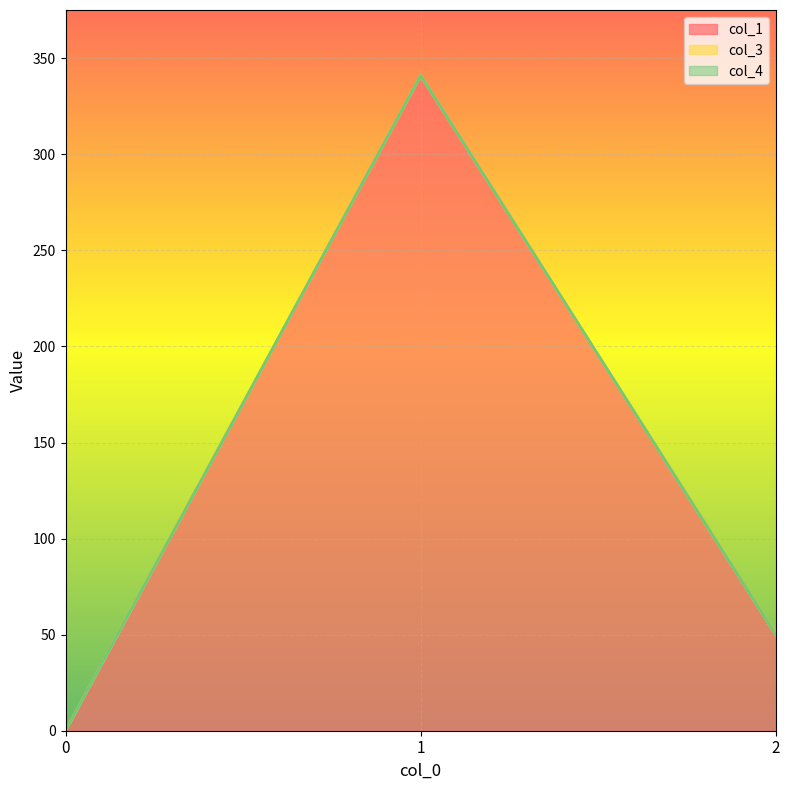

Is the value of col_3 at 1 greater than the value of col_4 at 2?

No